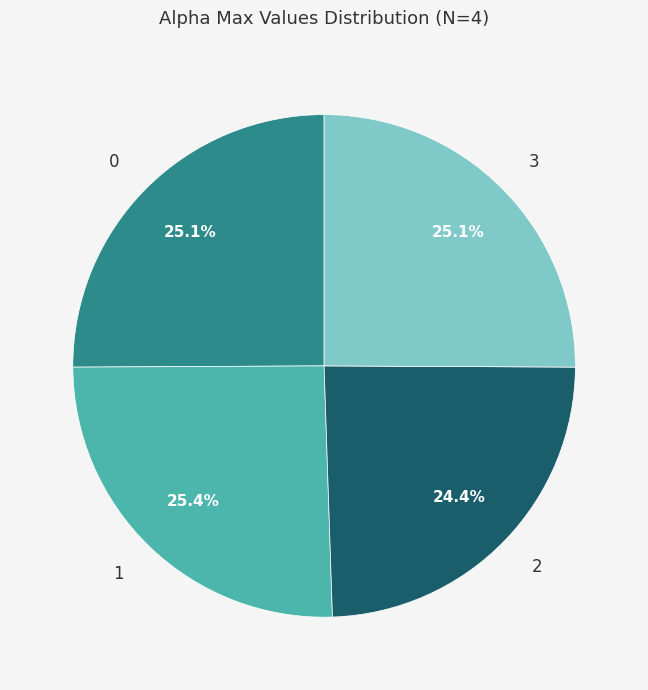

What percentage is the 2 slice, to the nearest percent?

24%